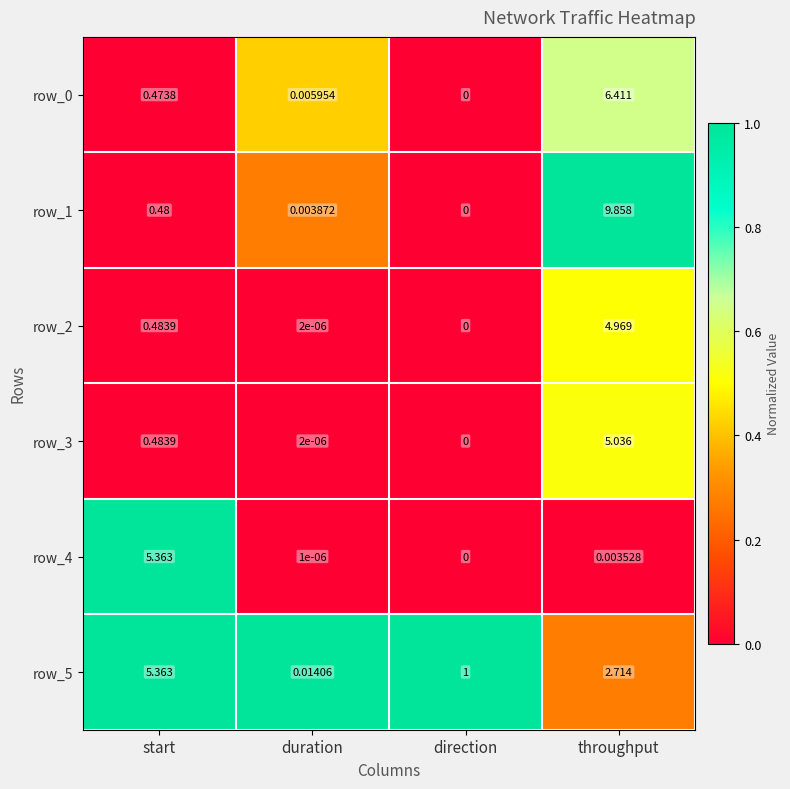

At which category does the chart reach its minimum across all series?

direction